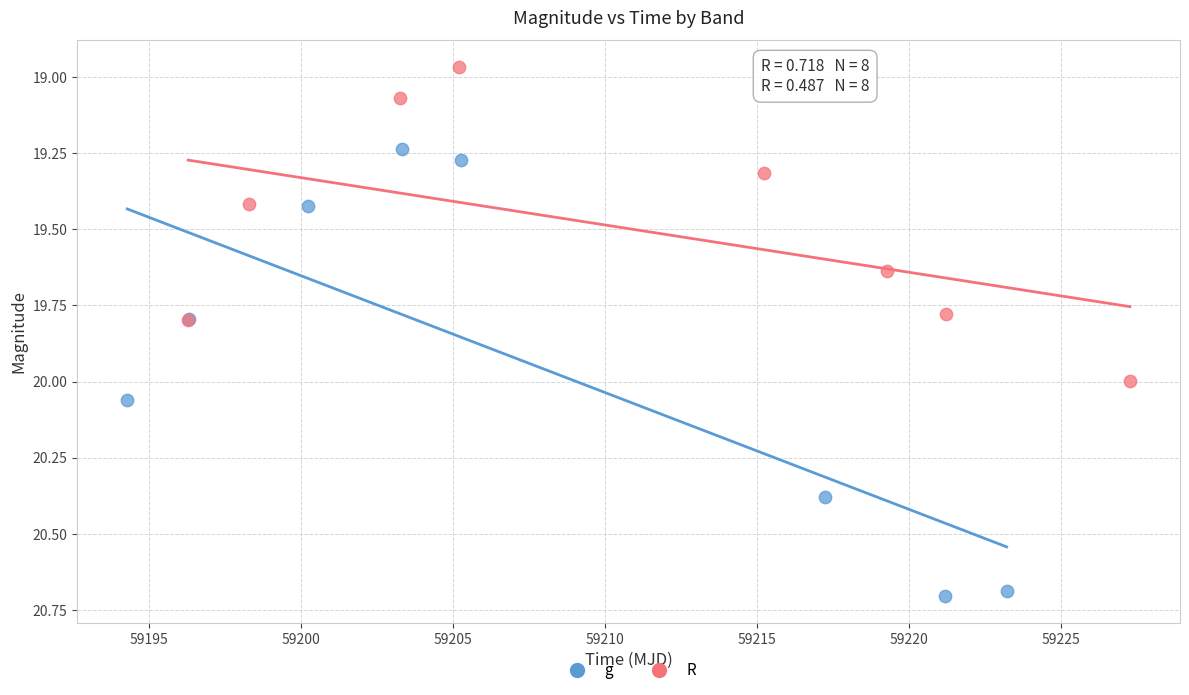

What are all the series names shown in the legend?

g, R